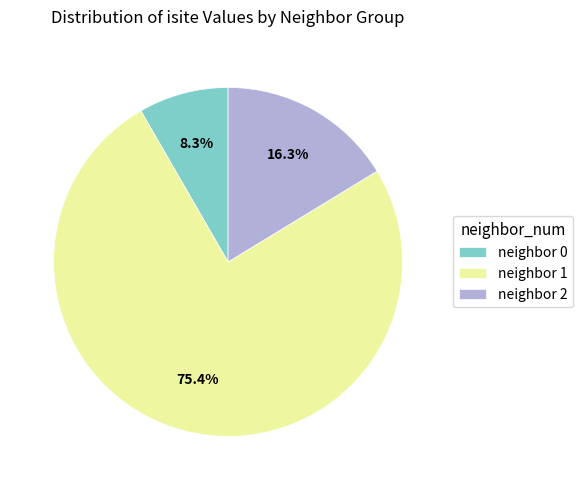

Is there any slice that represents more than half of the pie?

Yes